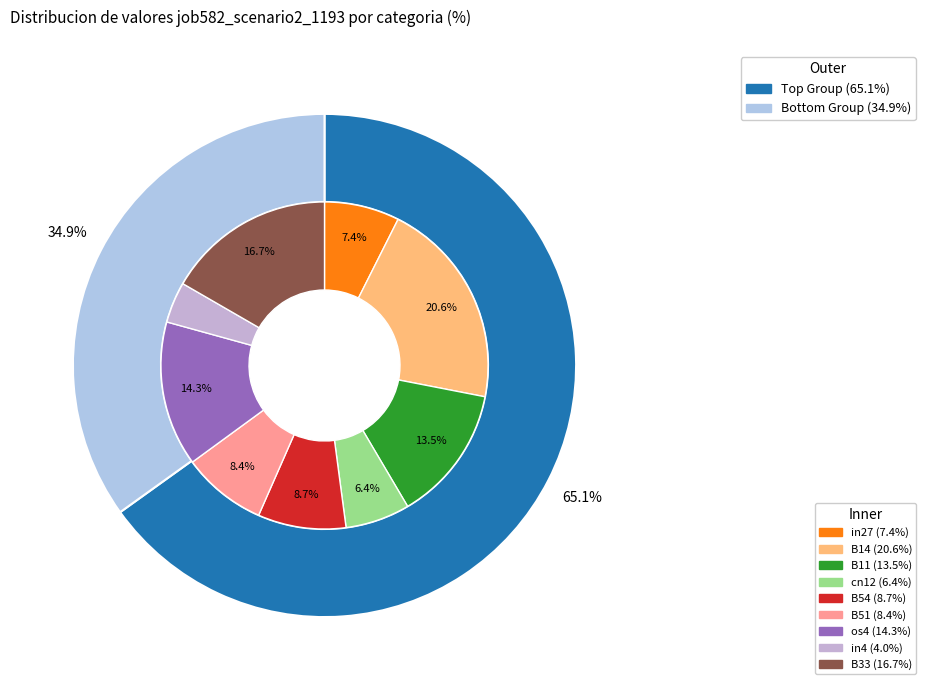

How many slices are in this pie chart?

9